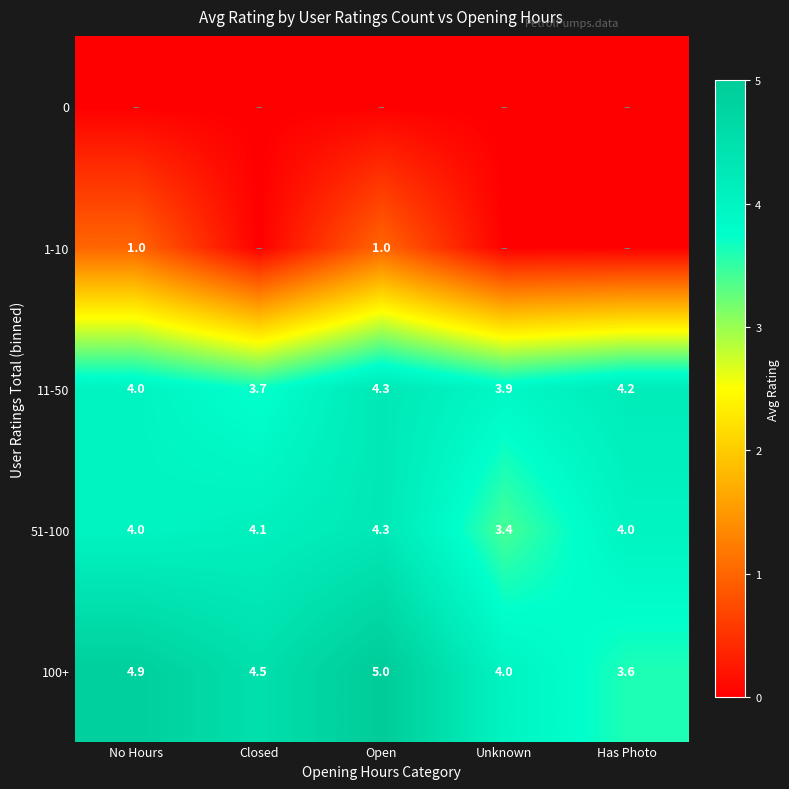

What is the total value across all series at Closed?

12.3